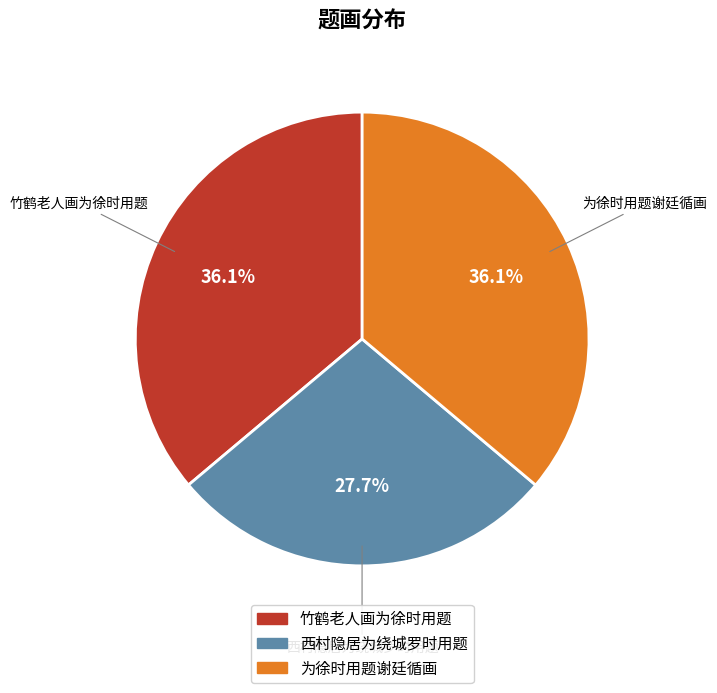

What percentage is NOT represented by 为徐时用题谢廷循画?

63.9%